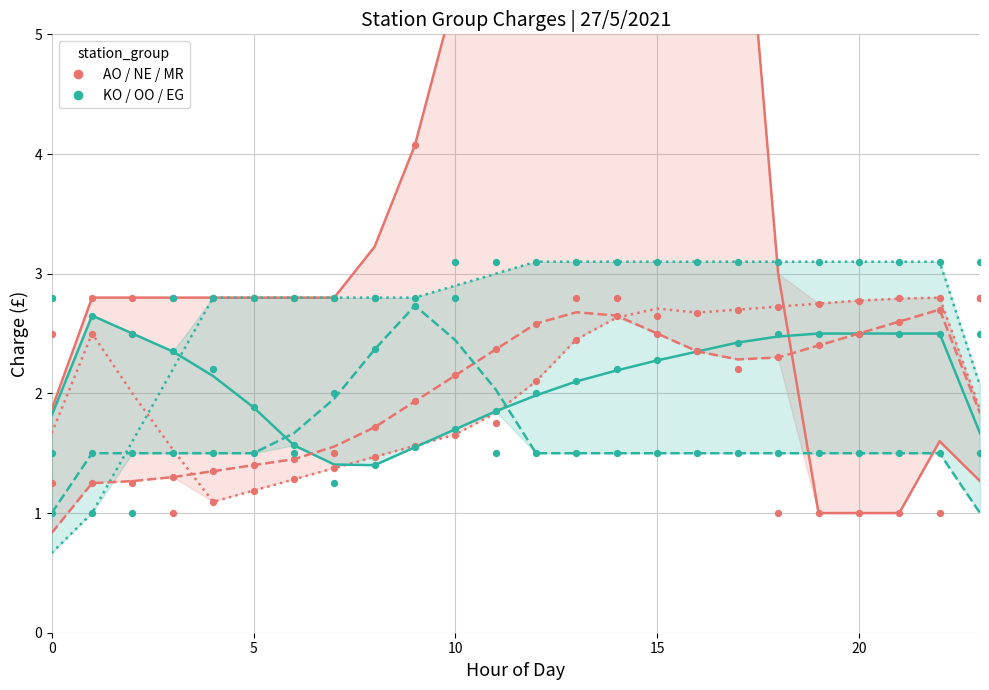

Is the value of EG at 6 greater than the value of MR at 10?

Yes